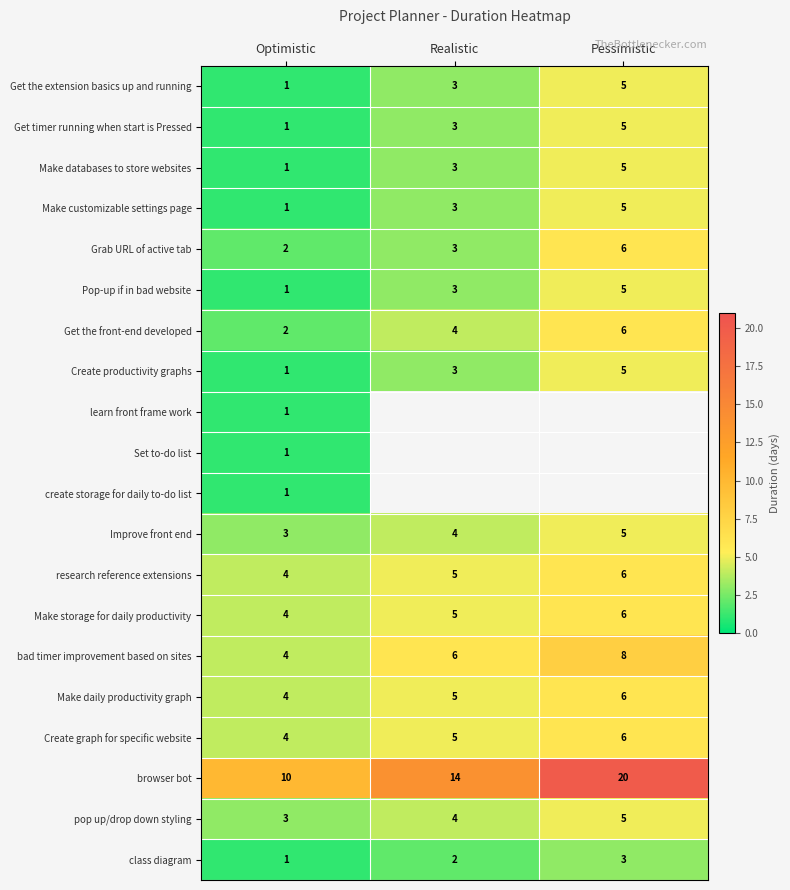

How many categories are shown in the chart?

3